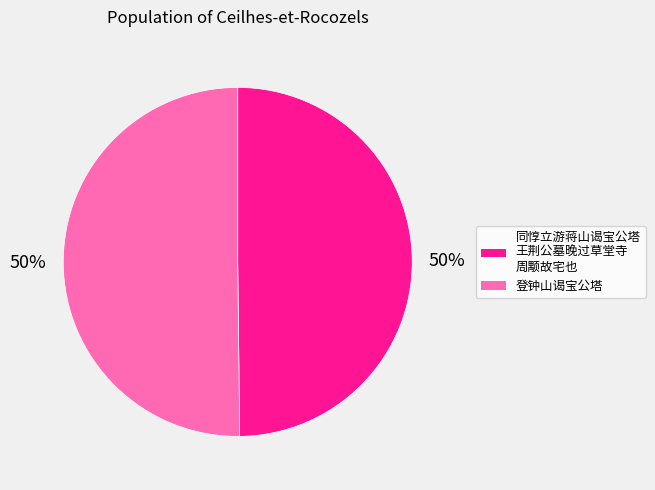

To the nearest percent, what is the average slice percentage?

50%